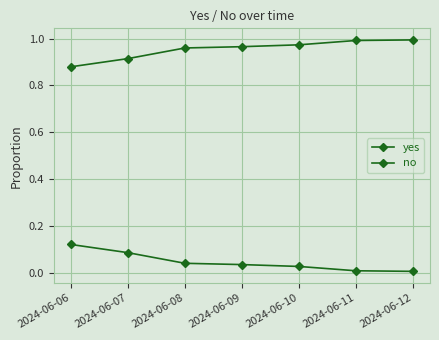

Reading left to right, list all the values displayed in this chart.

yes: 2024-06-06=0.1	2024-06-07=0.1	2024-06-08=0.0	2024-06-09=0.0	2024-06-10=0.0	2024-06-11=0.0	2024-06-12=0.0
no: 2024-06-06=0.9	2024-06-07=0.9	2024-06-08=1.0	2024-06-09=1.0	2024-06-10=1.0	2024-06-11=1.0	2024-06-12=1.0